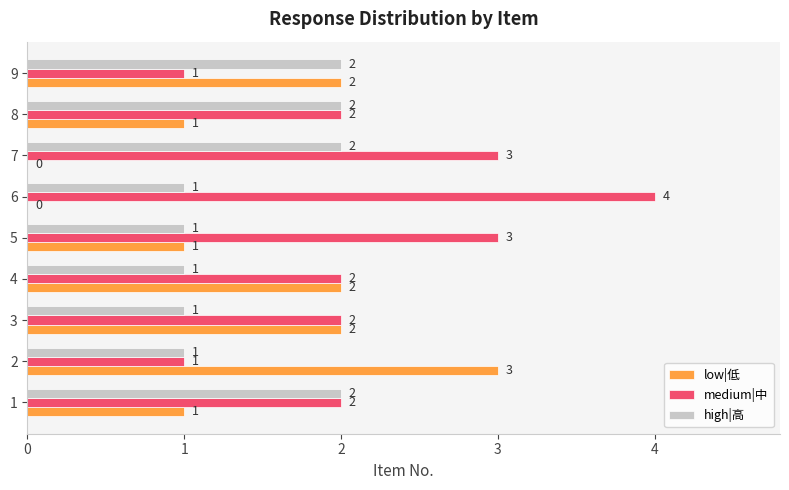

The value of medium|中 at 7 is 3. True or false?

True